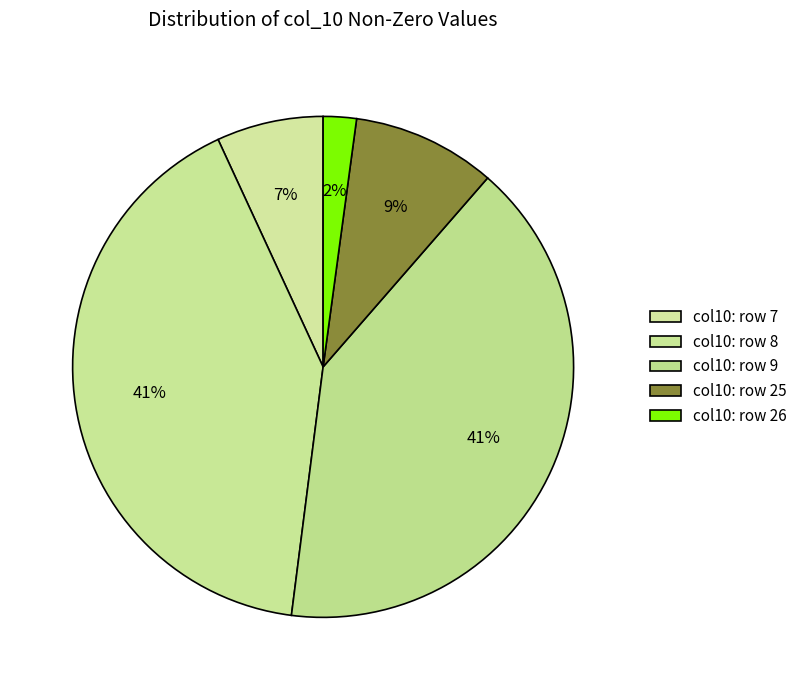

To the nearest percent, what is the difference between the largest and smallest slice percentages?

39%